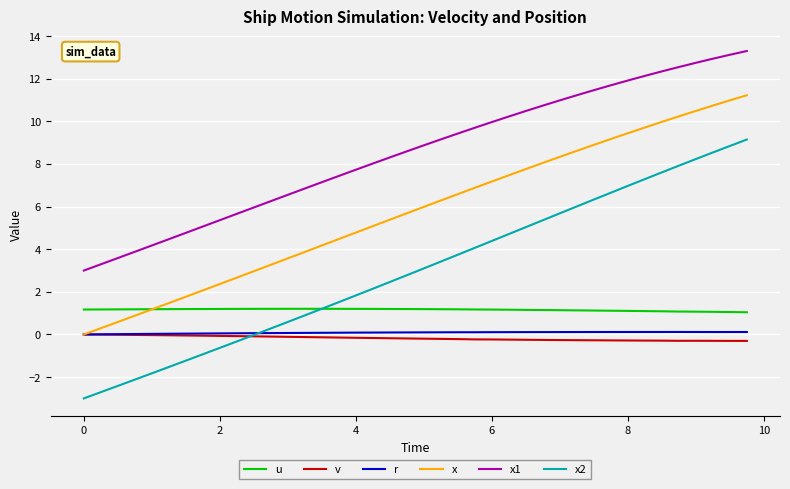

Which series ends up on top after the final intersection of u and x?

x